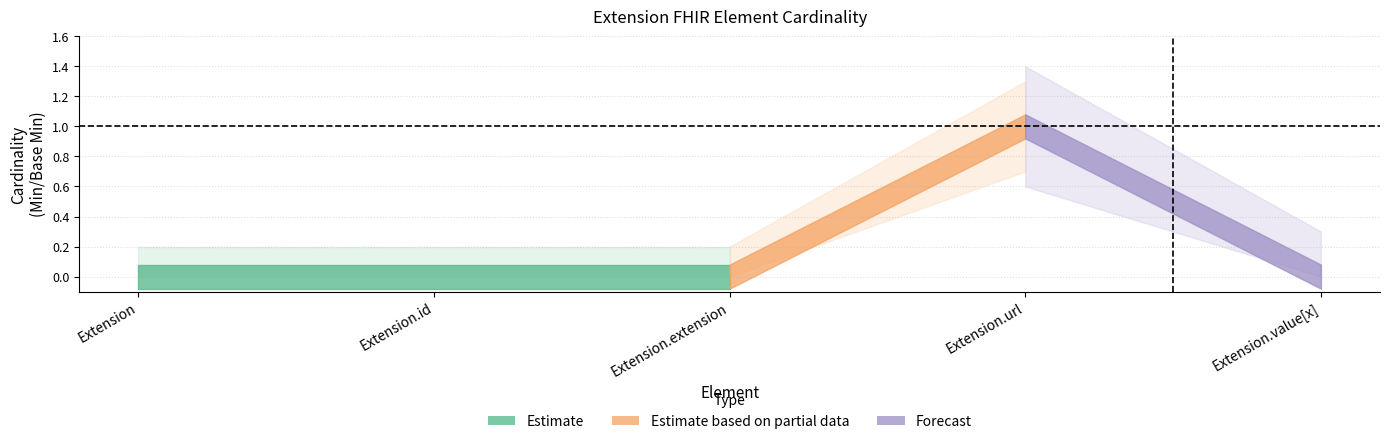

How many positive values does the Base Min series have?

1